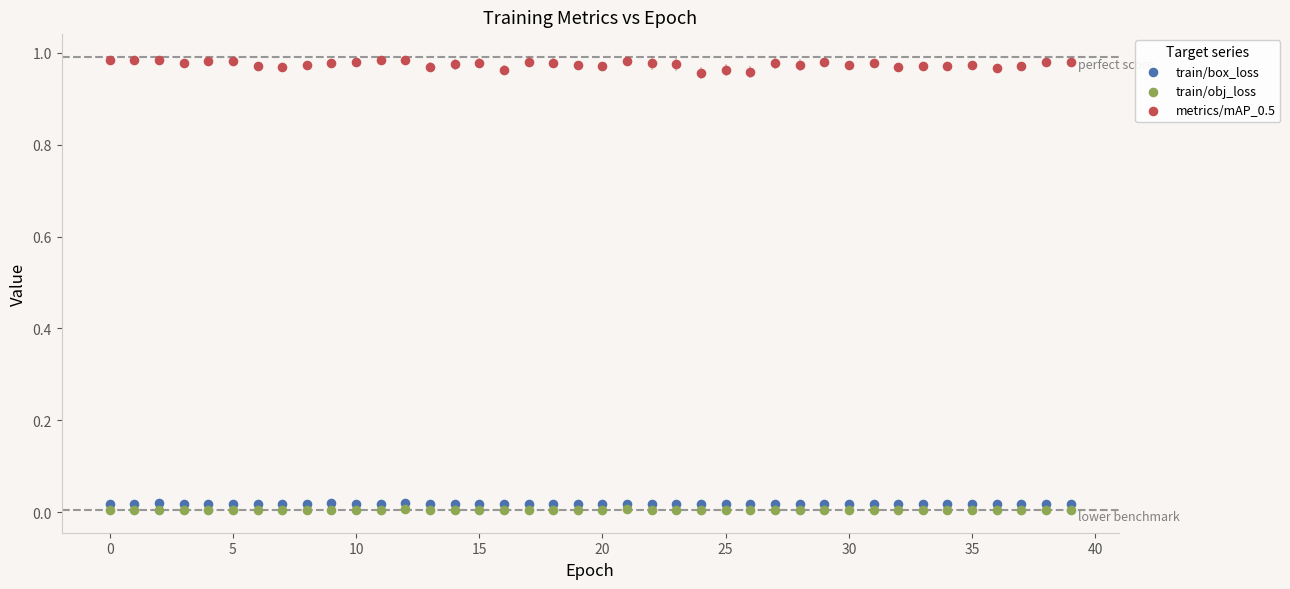

Which series has the largest Y range (max minus min)?

metrics/mAP_0.5